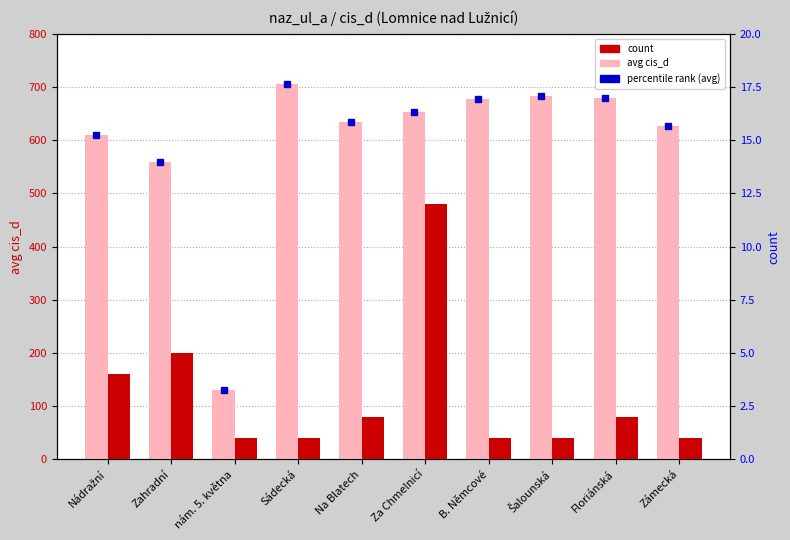

Reading right to left, transcribe all the data shown in this chart.

avg cis_d: 627	679	684	677	654	635	705	130	560	610
count: 1	2	1	1	12	2	1	1	5	4